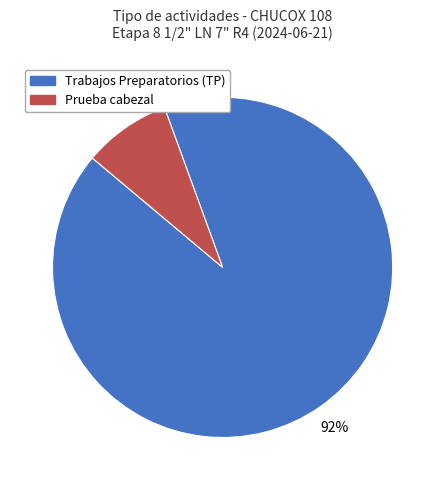

Is there a majority slice in this chart?

Yes